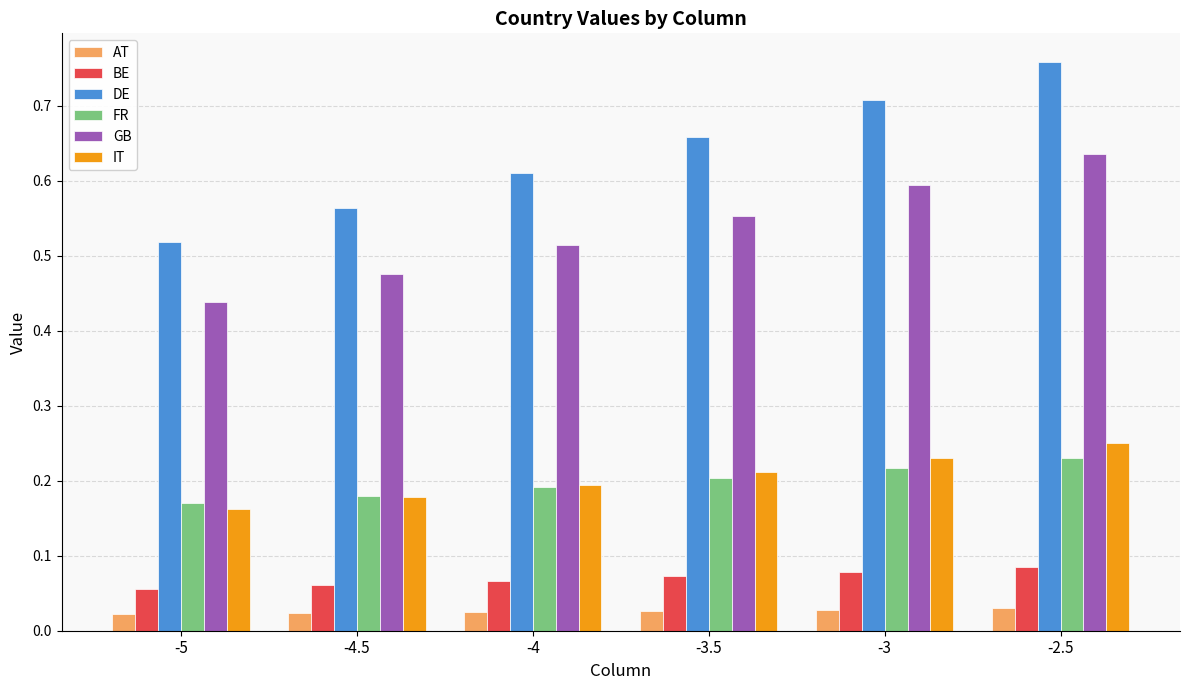

Which label corresponds to the largest value in the chart?

-2.5